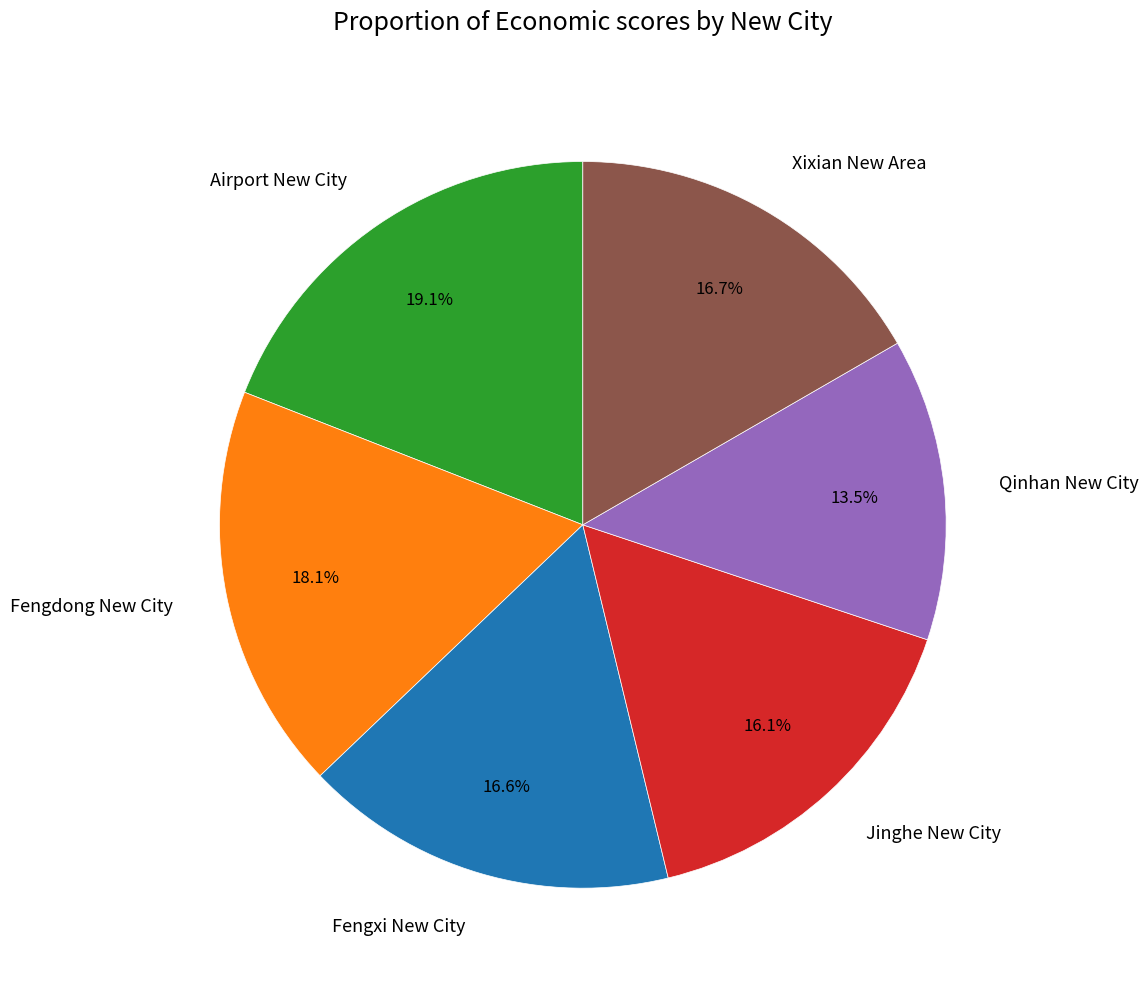

How many segments does this pie chart have?

6